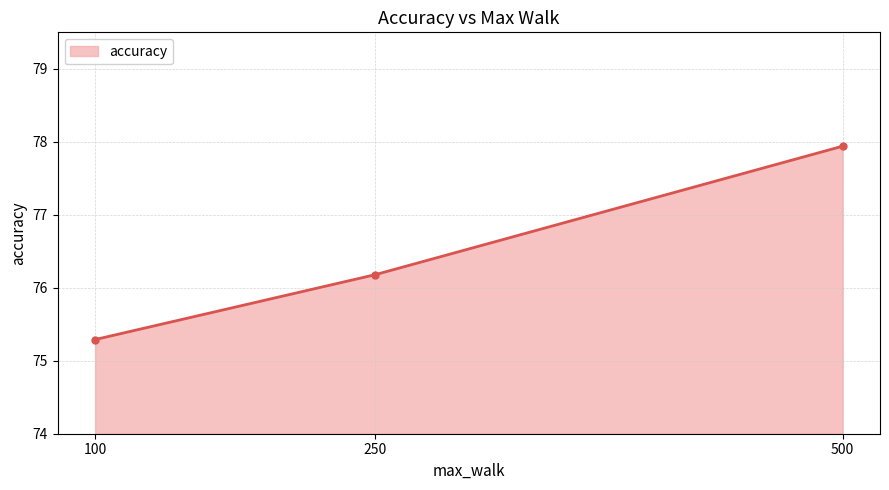

What is the maximum value shown in the chart?

77.9